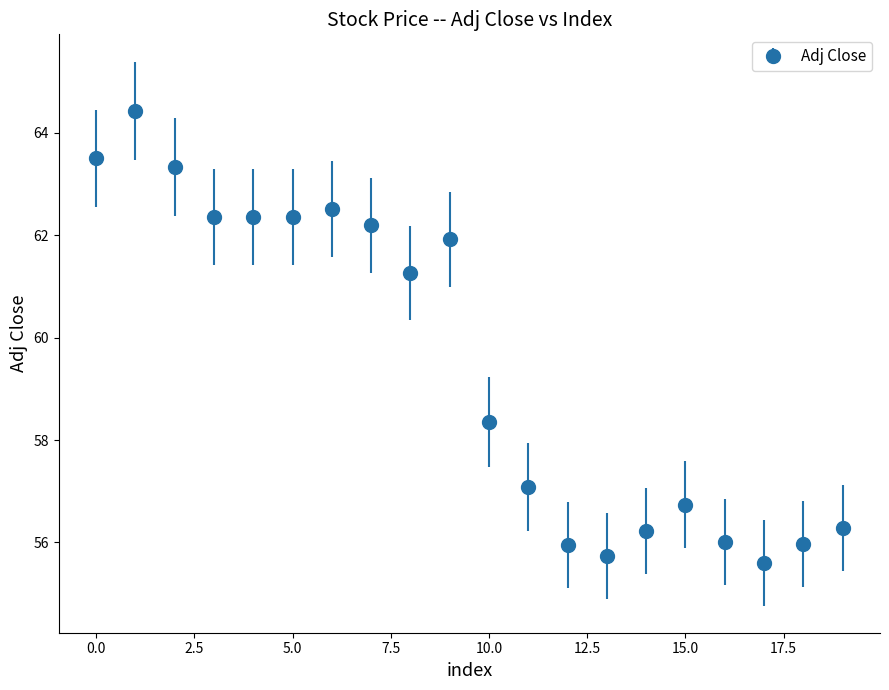

True or false: there are more than 1 points higher than both neighbors.

True